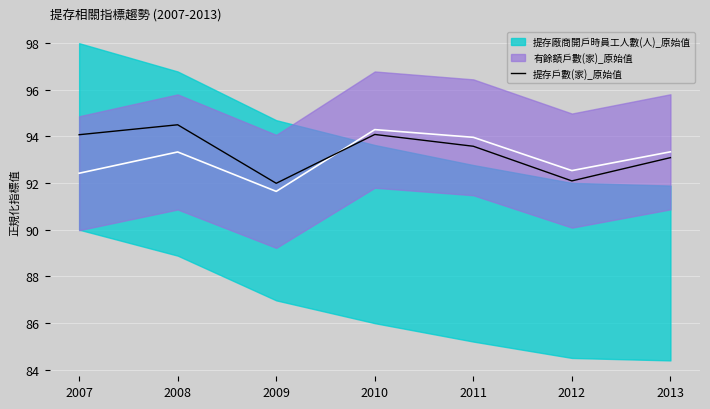

At which label is the value closest to 93?

2013